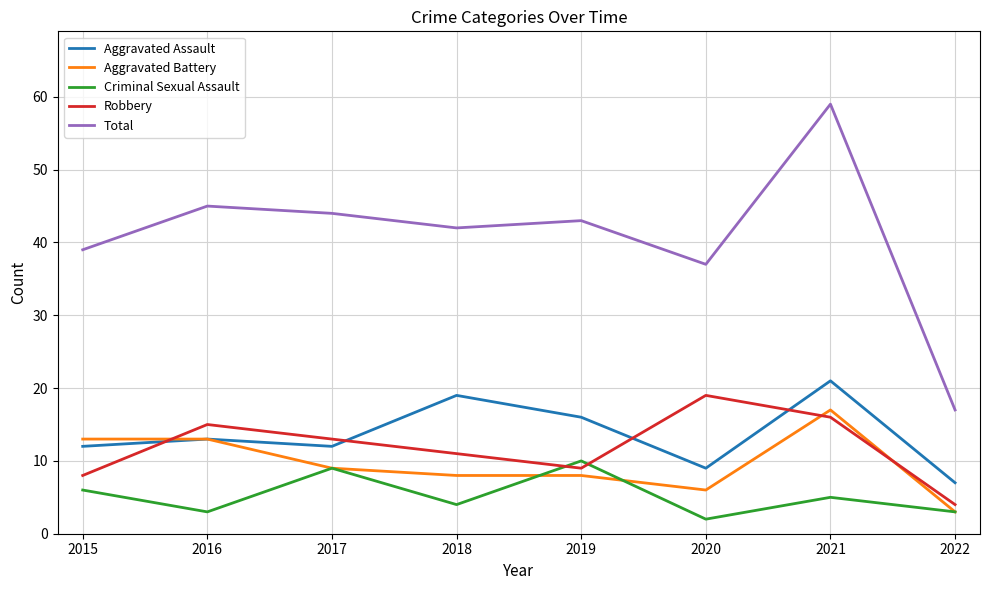

What is the minimum value for Total?

17